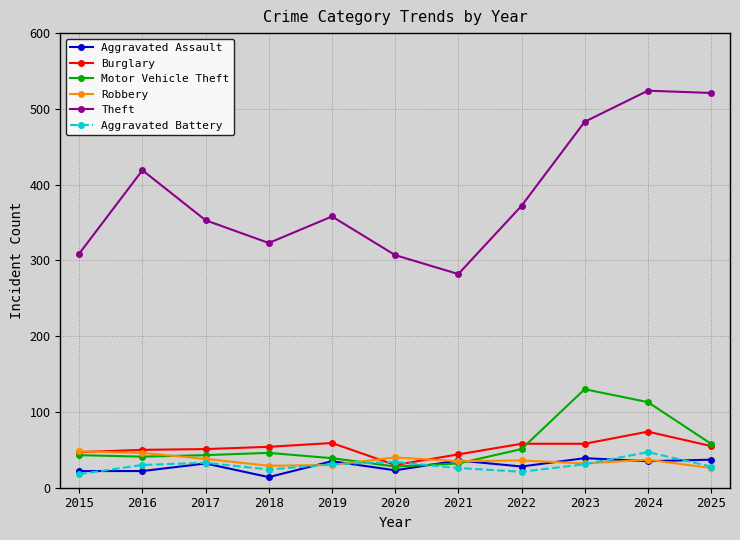

At which category does Aggravated Battery reach its first local valley?

2018